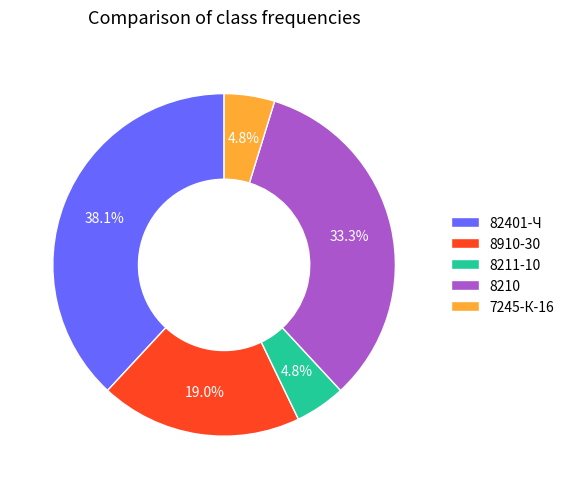

How much of the chart is everything except 8910-30?

81.0%